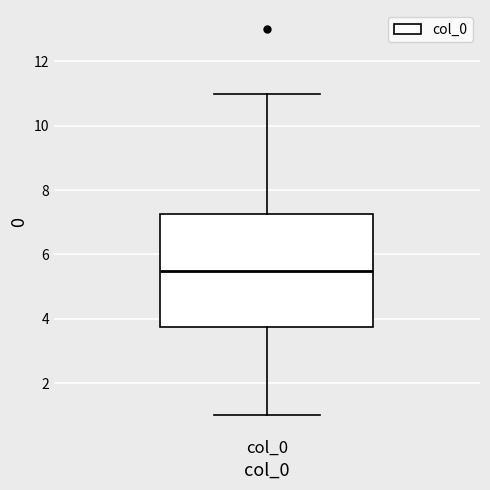

Read this box plot against the y-axis: the position of the median line, the range covered by the box, and the ends of both whiskers. The values are not printed on the chart, so give them approximately, as read against the axis.

median 5.6, box 3.8 to 7.2, whiskers 1.0 to 11.0